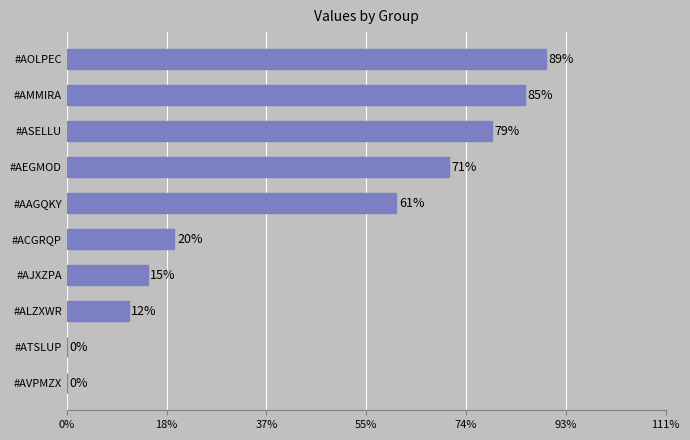

Approximately how many times larger is the value at #AMMIRA compared to #AOLPEC?

1.0